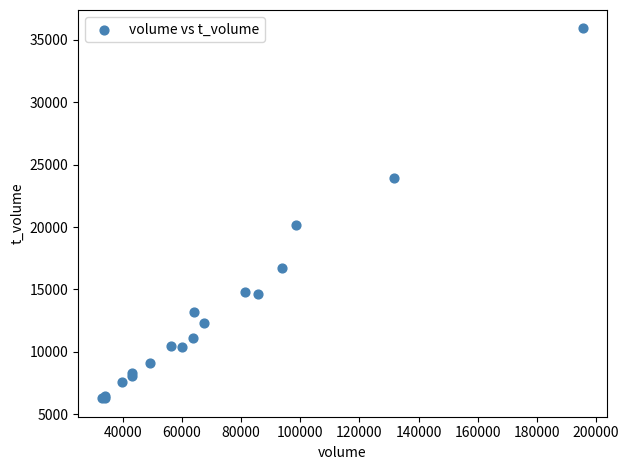

What Y value in the scatter plot is closest to 21096?

20188